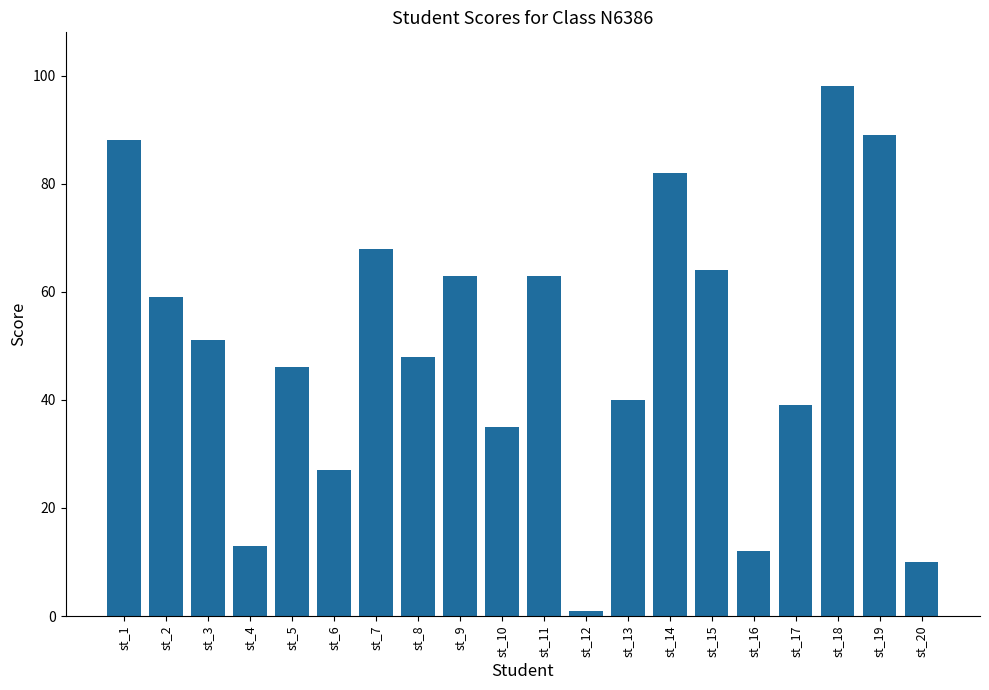

What is the value of the 1st bar from the left?

88